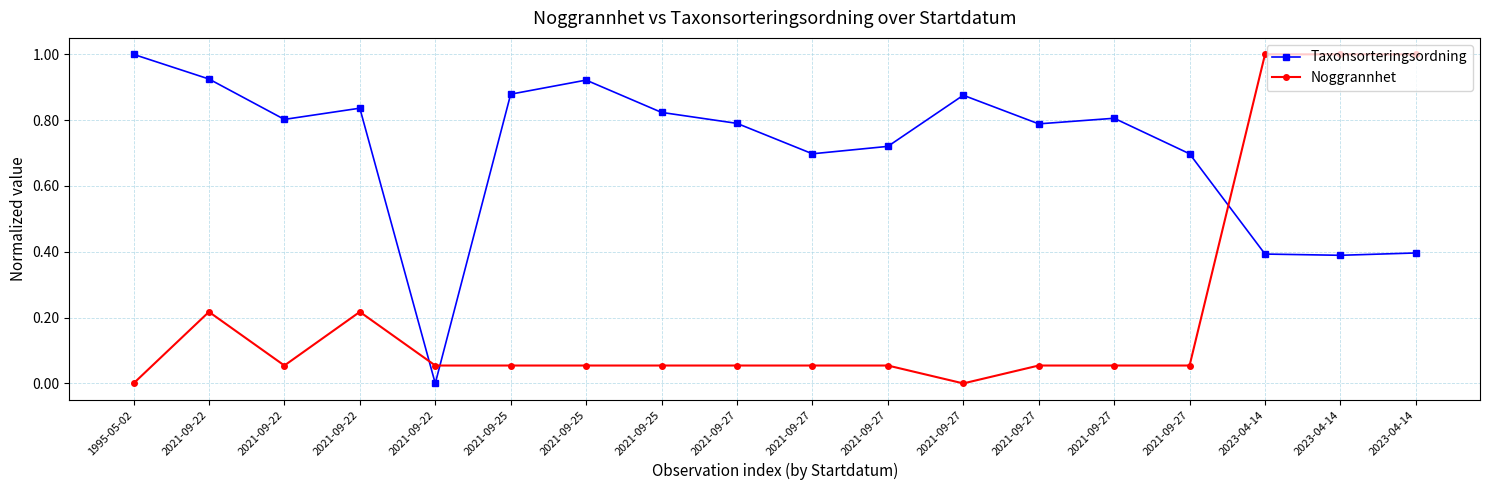

The Taxonsorteringsordning series shows 0.8 at 2021-09-22. True or false?

True